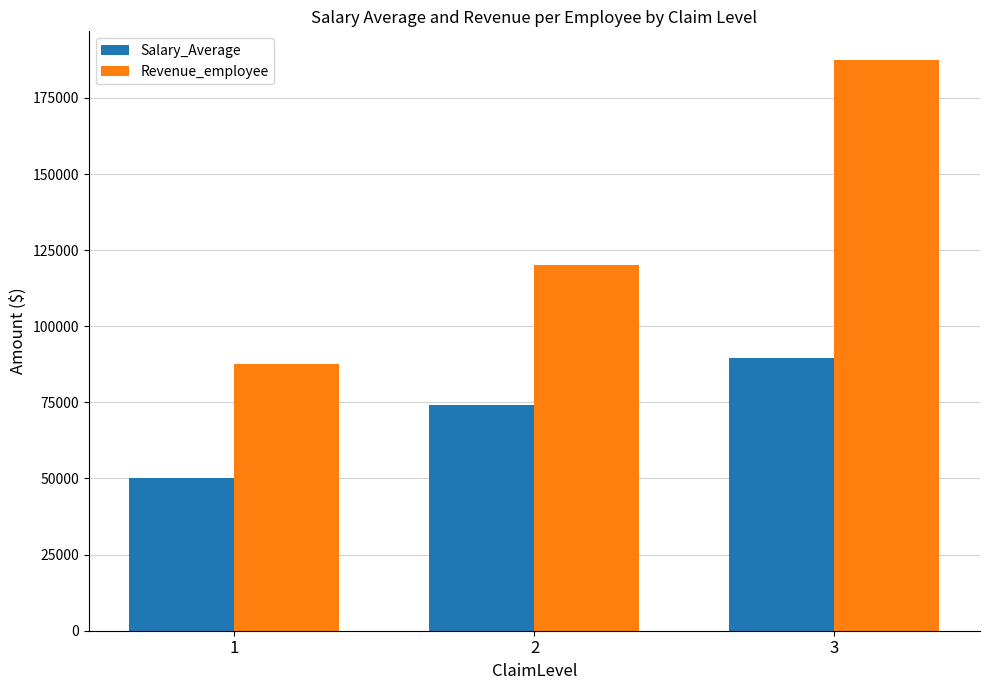

Which series has the widest spread of values?

Revenue_employee